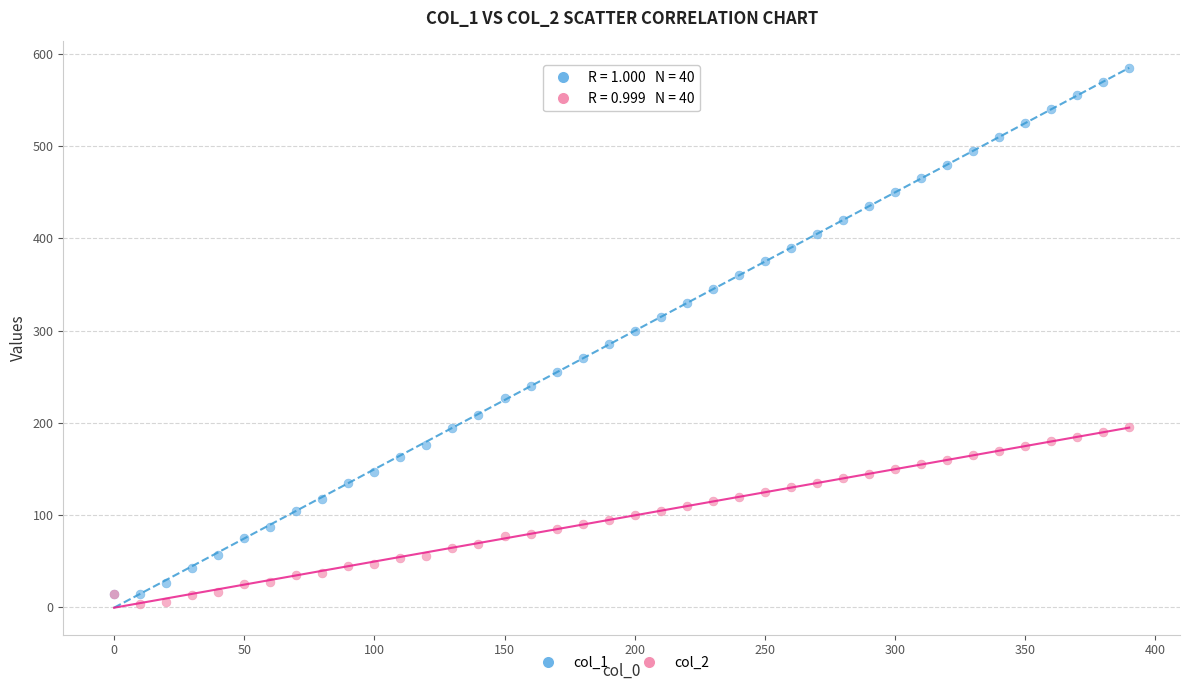

Which series contains the highest Y value?

col_1